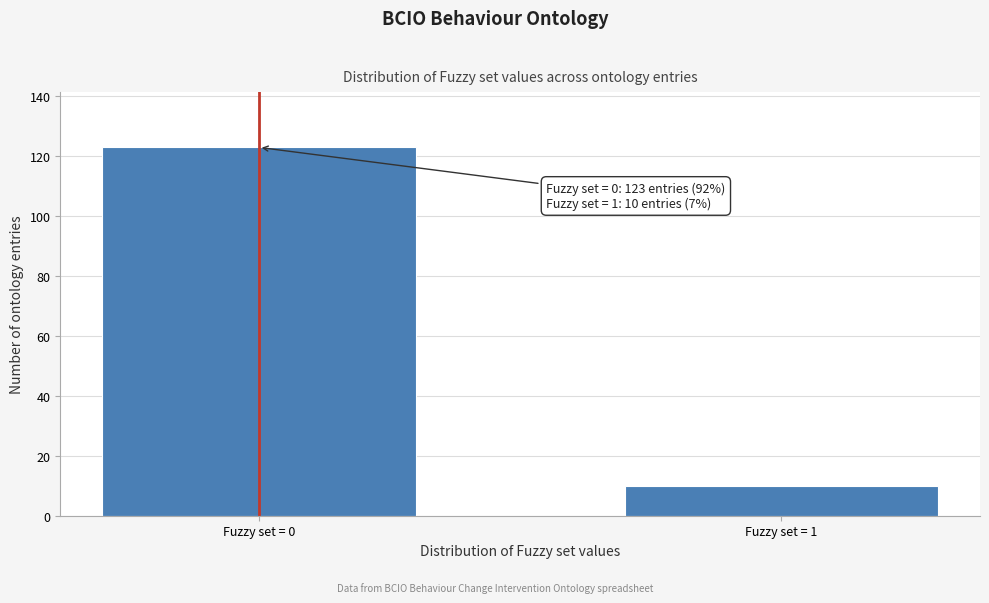

Reading left to right, list all the values displayed in this chart.

Fuzzy set = 0=123	Fuzzy set = 1=10